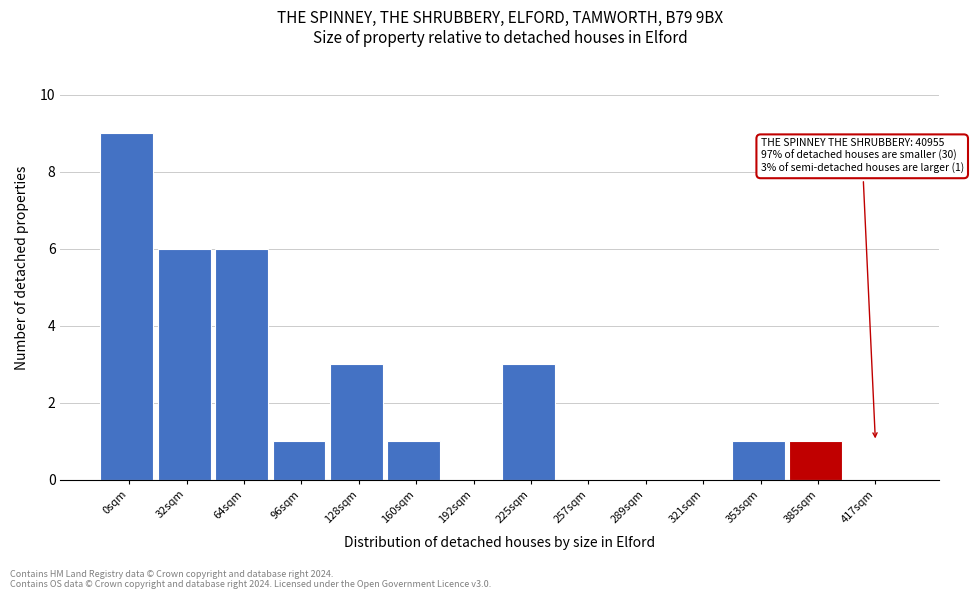

Reading left to right, transcribe all the data shown in this chart.

0sqm=9	32sqm=6	64sqm=6	96sqm=1	128sqm=3	160sqm=1	192sqm=0	225sqm=3	257sqm=0	289sqm=0	321sqm=0	353sqm=1	385sqm=1	417sqm=0